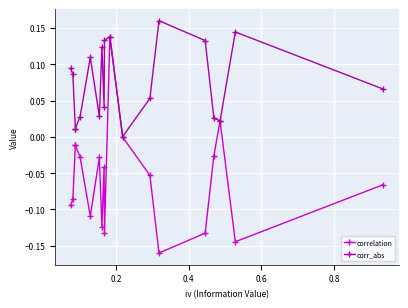

What is the value of the correlation point at the 19th from the left?

-0.1